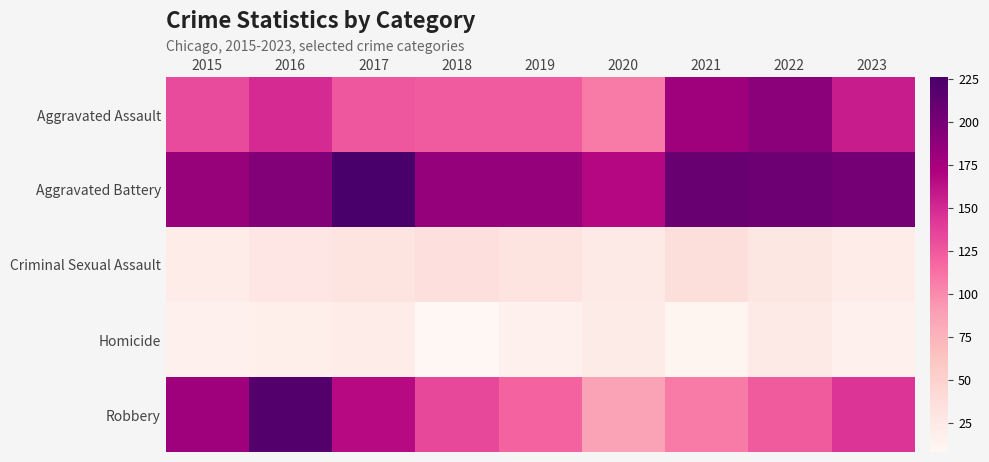

At which category is the sum across all series the highest?

2016